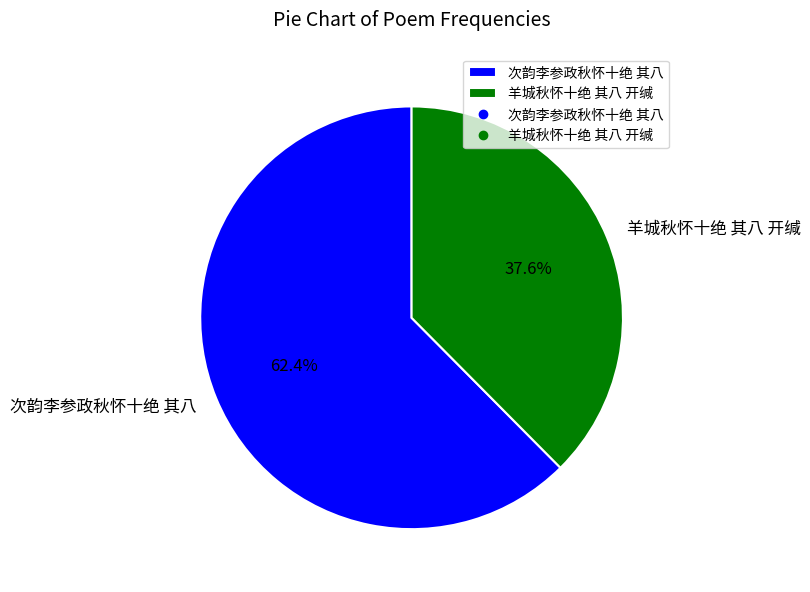

Between 羊城秋怀十绝 其八 开缄 and 次韵李参政秋怀十绝 其八, which is larger?

次韵李参政秋怀十绝 其八